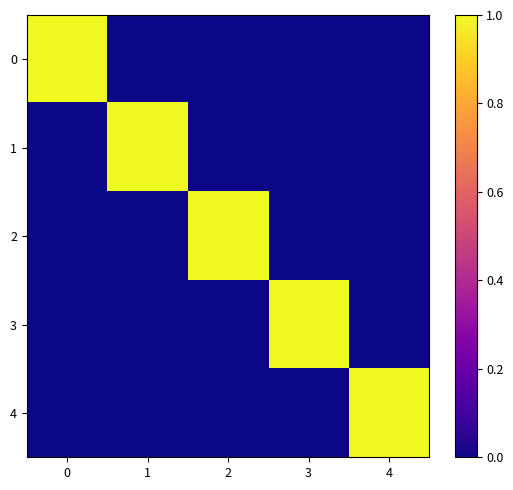

Between 1 and 2, which series saw the biggest shift?

2